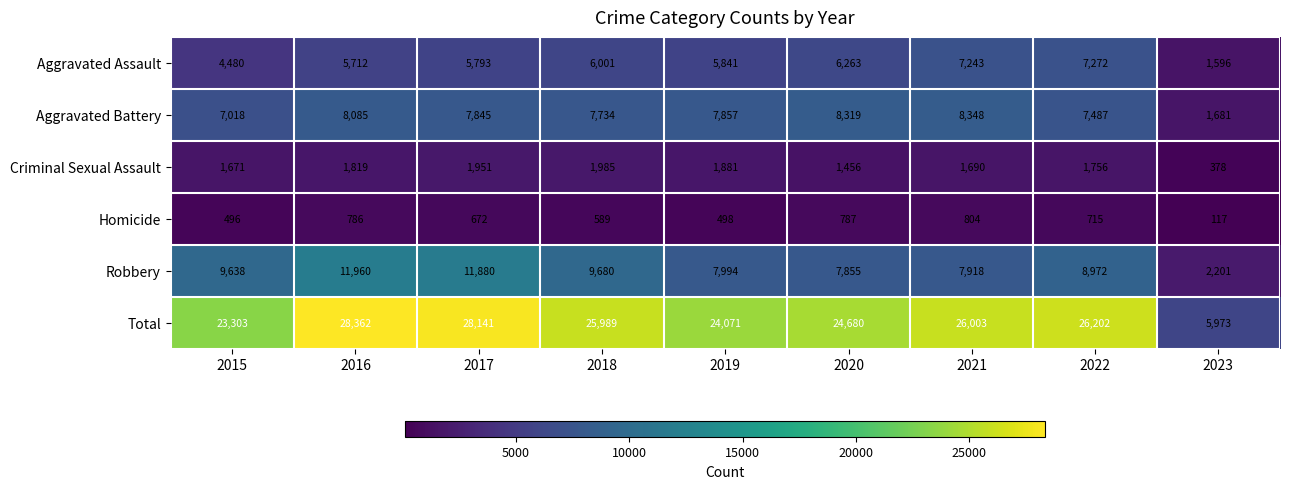

What is the sum of all Aggravated Battery values?

64374